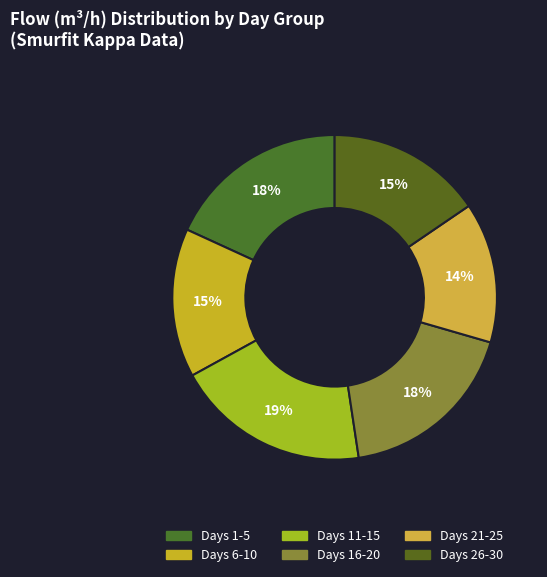

How many segments does this pie chart have?

6